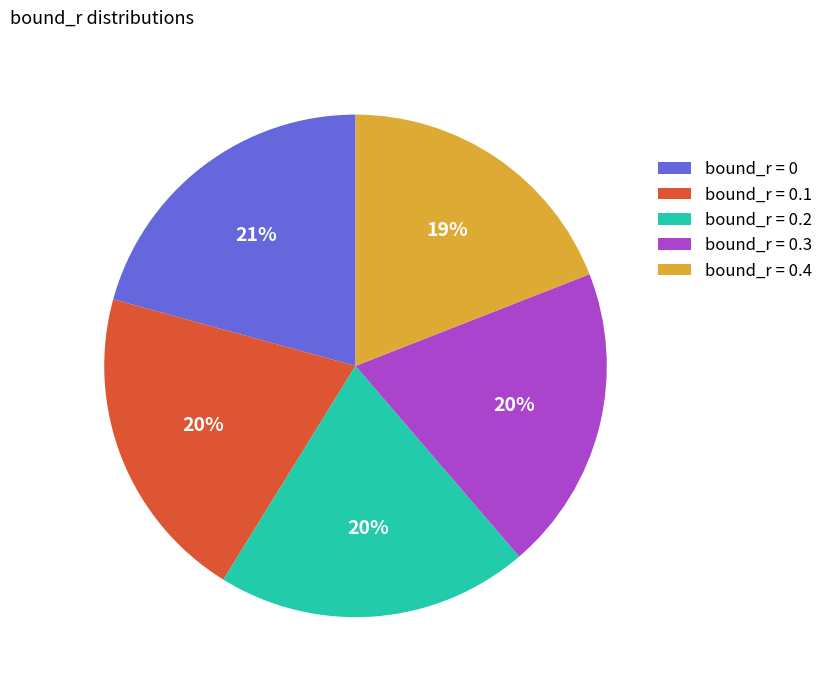

Is there any slice that represents more than half of the pie?

No